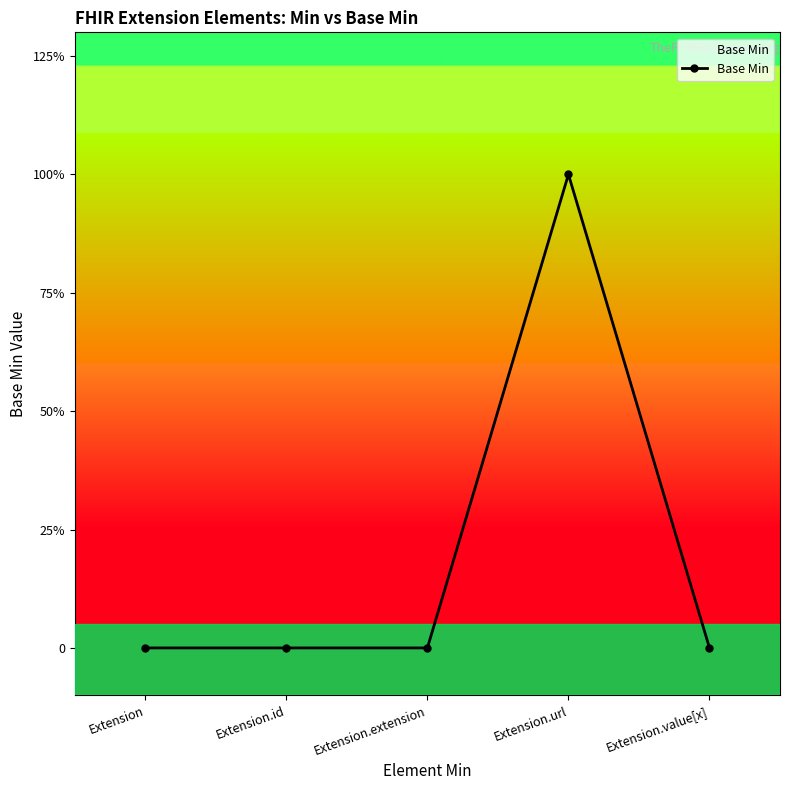

Which label corresponds to the smallest value in the chart?

Extension